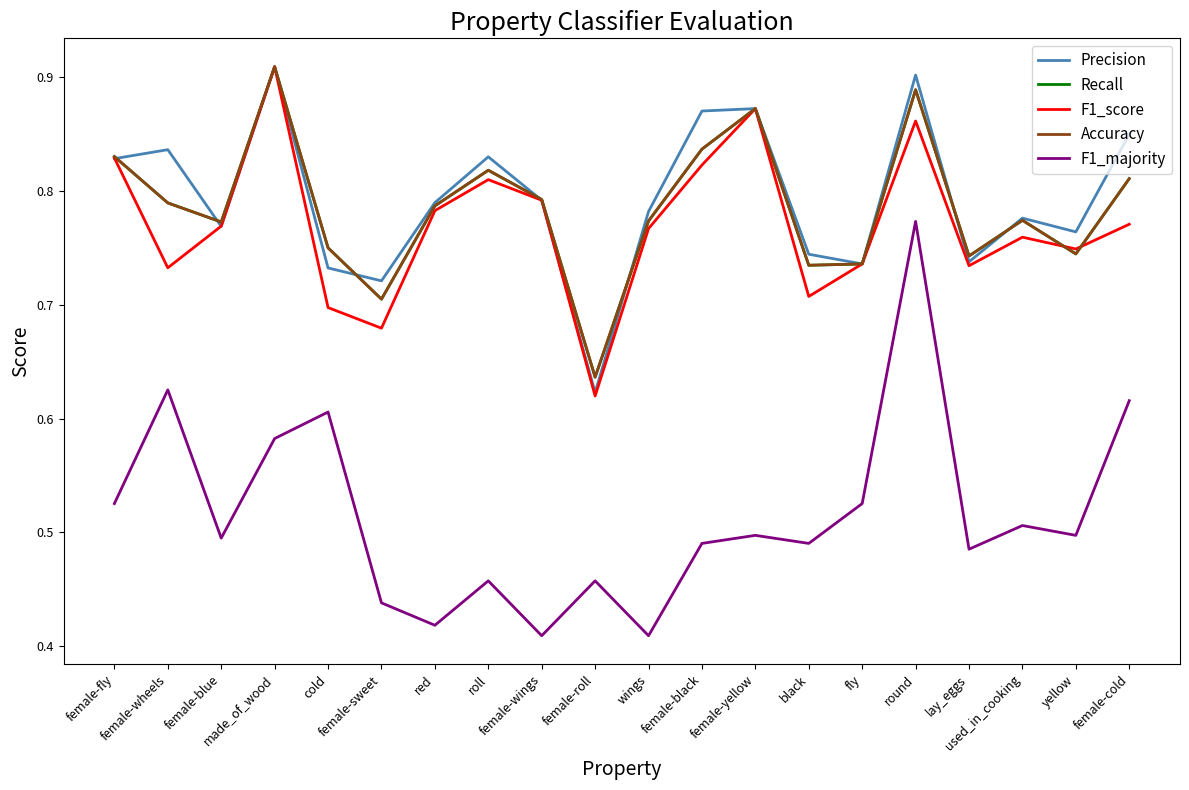

Reading left to right, transcribe all the data shown in this chart.

Precision: female-fly=0.8	female-wheels=0.8	female-blue=0.8	made_of_wood=0.9	cold=0.7	female-sweet=0.7	red=0.8	roll=0.8	female-wings=0.8	female-roll=0.6	wings=0.8	female-black=0.9	female-yellow=0.9	black=0.7	fly=0.7	round=0.9	lay_eggs=0.7	used_in_cooking=0.8	yellow=0.8	female-cold=0.8
Recall: female-fly=0.8	female-wheels=0.8	female-blue=0.8	made_of_wood=0.9	cold=0.8	female-sweet=0.7	red=0.8	roll=0.8	female-wings=0.8	female-roll=0.6	wings=0.8	female-black=0.8	female-yellow=0.9	black=0.7	fly=0.7	round=0.9	lay_eggs=0.7	used_in_cooking=0.8	yellow=0.7	female-cold=0.8
F1_score: female-fly=0.8	female-wheels=0.7	female-blue=0.8	made_of_wood=0.9	cold=0.7	female-sweet=0.7	red=0.8	roll=0.8	female-wings=0.8	female-roll=0.6	wings=0.8	female-black=0.8	female-yellow=0.9	black=0.7	fly=0.7	round=0.9	lay_eggs=0.7	used_in_cooking=0.8	yellow=0.7	female-cold=0.8
Accuracy: female-fly=0.8	female-wheels=0.8	female-blue=0.8	made_of_wood=0.9	cold=0.8	female-sweet=0.7	red=0.8	roll=0.8	female-wings=0.8	female-roll=0.6	wings=0.8	female-black=0.8	female-yellow=0.9	black=0.7	fly=0.7	round=0.9	lay_eggs=0.7	used_in_cooking=0.8	yellow=0.7	female-cold=0.8
F1_majority: female-fly=0.5	female-wheels=0.6	female-blue=0.5	made_of_wood=0.6	cold=0.6	female-sweet=0.4	red=0.4	roll=0.5	female-wings=0.4	female-roll=0.5	wings=0.4	female-black=0.5	female-yellow=0.5	black=0.5	fly=0.5	round=0.8	lay_eggs=0.5	used_in_cooking=0.5	yellow=0.5	female-cold=0.6